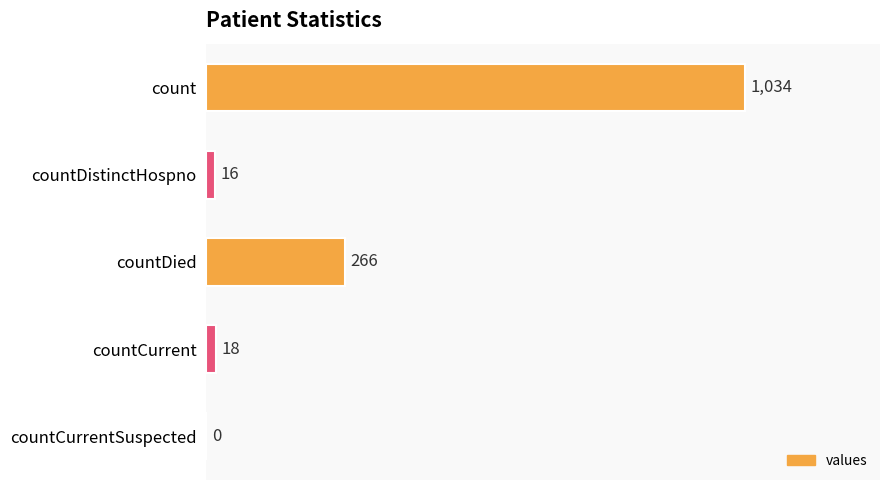

What is the average value?

267